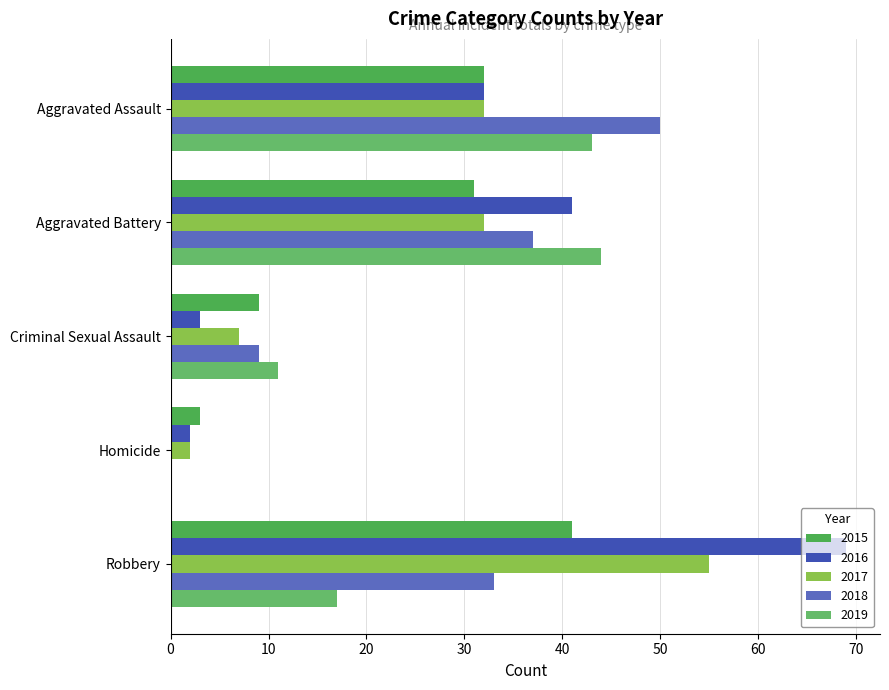

Reading left to right, transcribe all the data shown in this chart.

2015: Aggravated Assault=32	Aggravated Battery=31	Criminal Sexual Assault=9	Homicide=3	Robbery=41
2016: Aggravated Assault=32	Aggravated Battery=41	Criminal Sexual Assault=3	Homicide=2	Robbery=69
2017: Aggravated Assault=32	Aggravated Battery=32	Criminal Sexual Assault=7	Homicide=2	Robbery=55
2018: Aggravated Assault=50	Aggravated Battery=37	Criminal Sexual Assault=9	Homicide=0	Robbery=33
2019: Aggravated Assault=43	Aggravated Battery=44	Criminal Sexual Assault=11	Homicide=0	Robbery=17